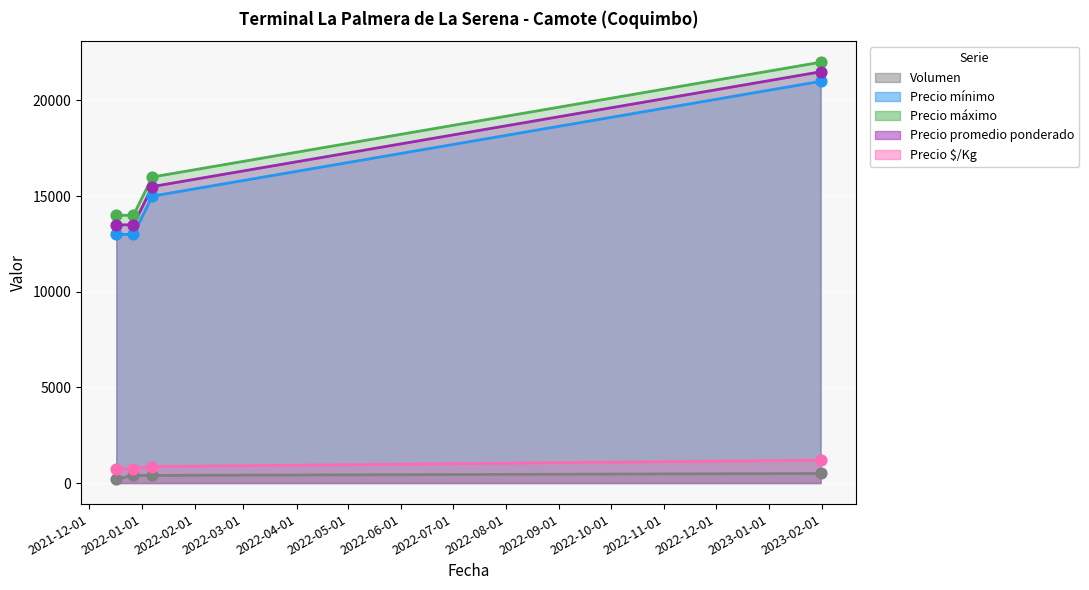

Is the value of Volumen at 2022-01-07 greater than the value of Precio promedio ponderado at 2023-01-31?

No